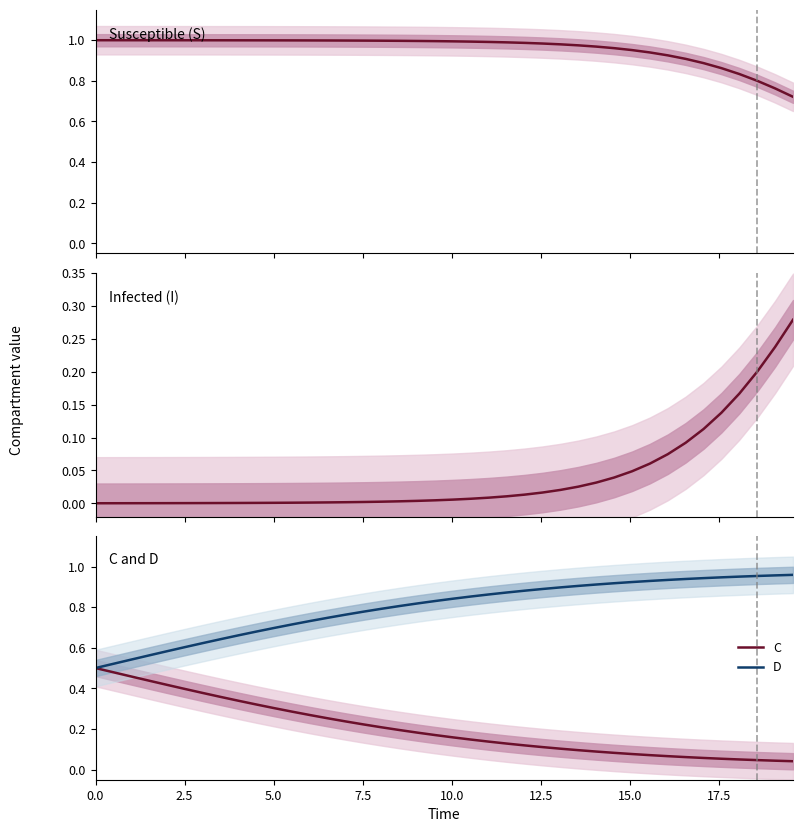

True or false: C and D cross at least once.

False